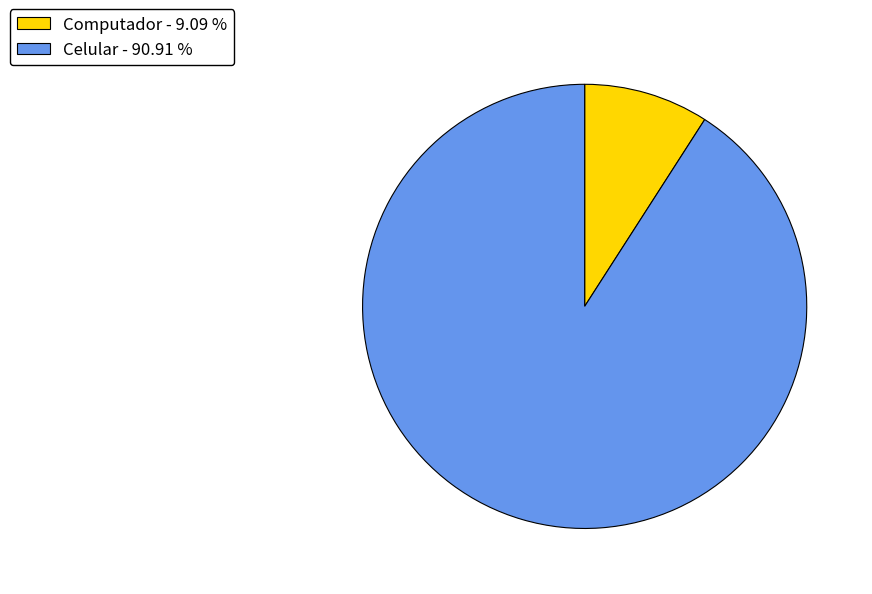

Between Celular and Computador, which is larger?

Celular